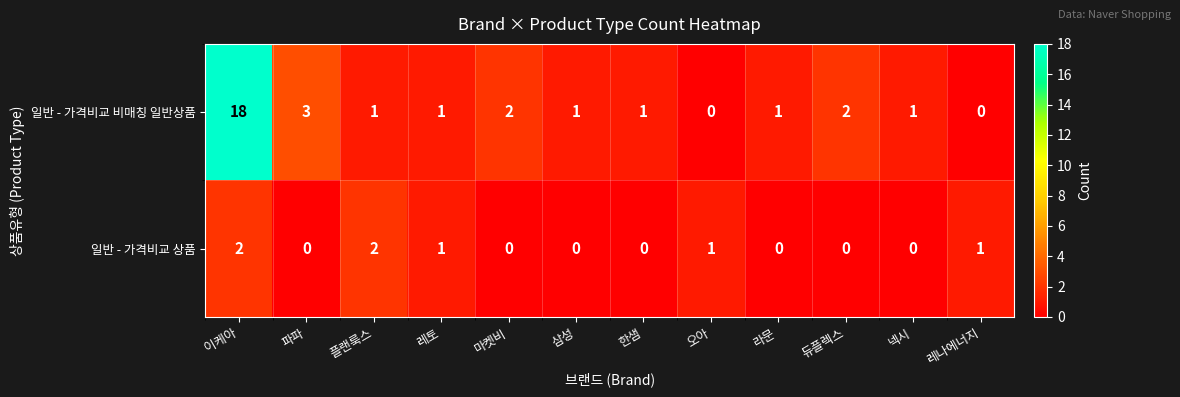

Which series has the widest spread of values?

일반 - 가격비교 비매칭 일반상품